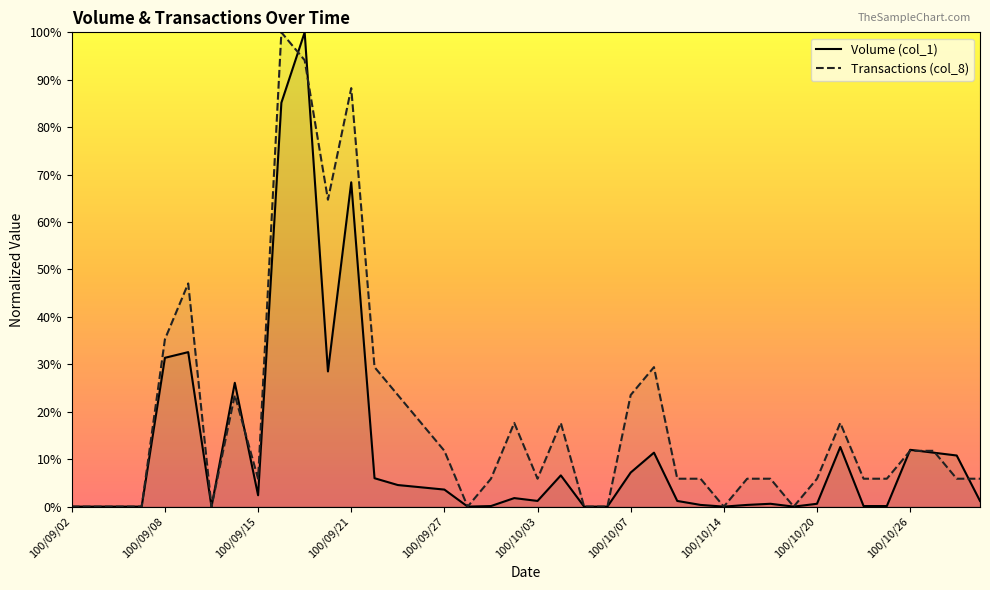

What is the spread (max minus min) of values at 100/10/26?

0.2